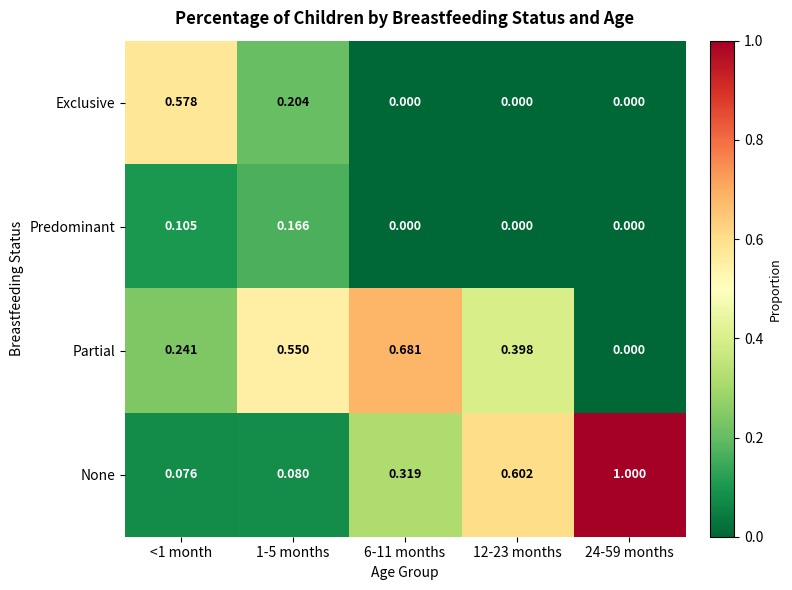

Is the value of None at 12-23 months greater than the value of Partial at 24-59 months?

Yes